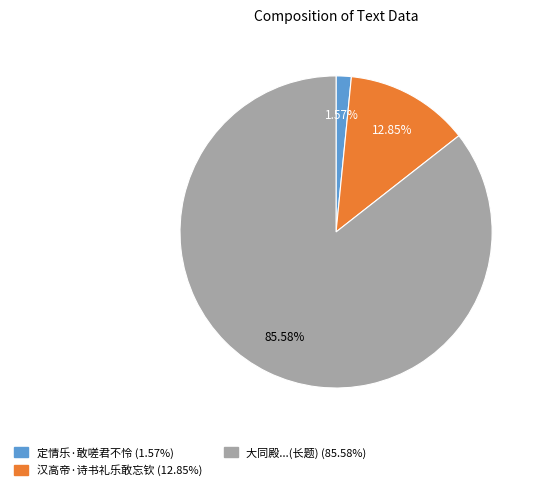

Does any single category account for the majority?

Yes